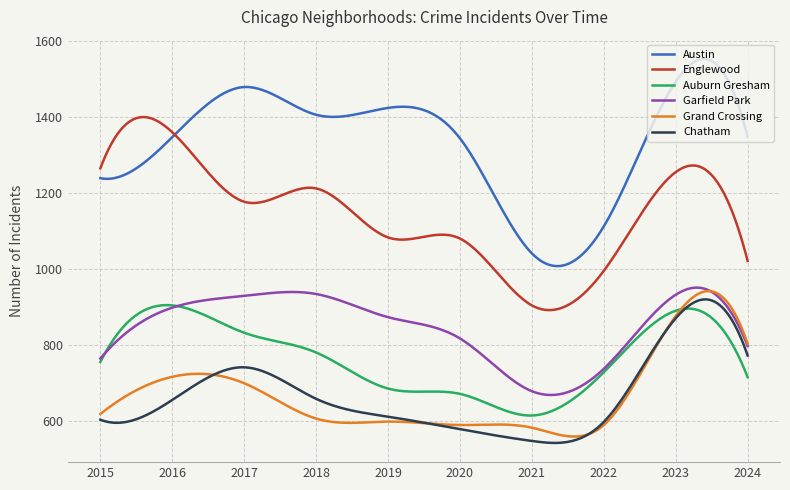

Which series has the largest total across all categories?

Austin